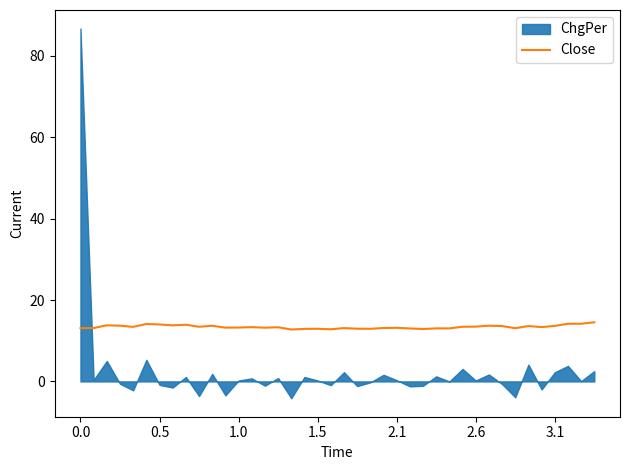

What is the sum of all values?

535.6